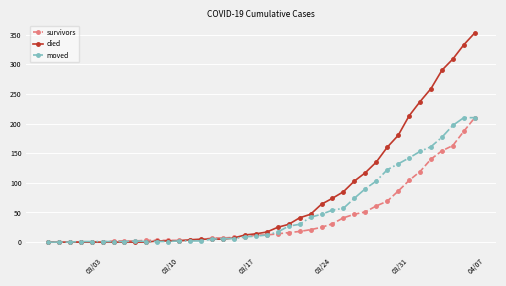

How many distinct data groups are displayed?

3